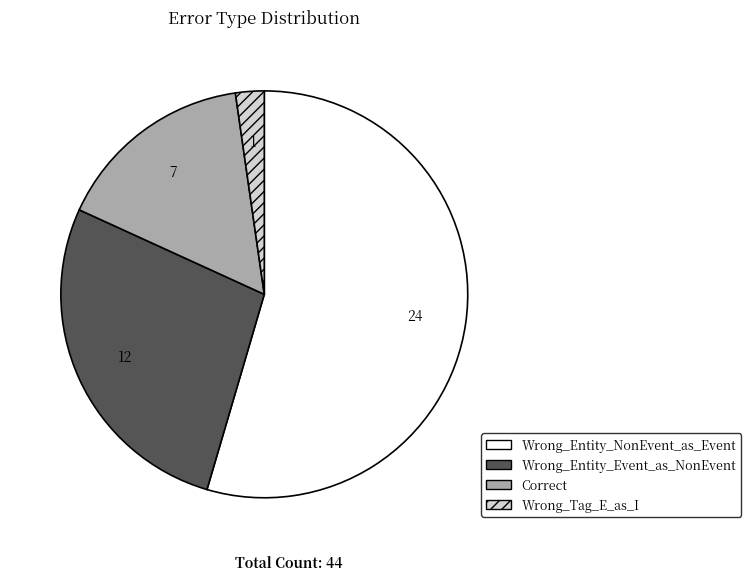

Does Wrong_Entity_Event_as_NonEvent represent more than half of the total?

No